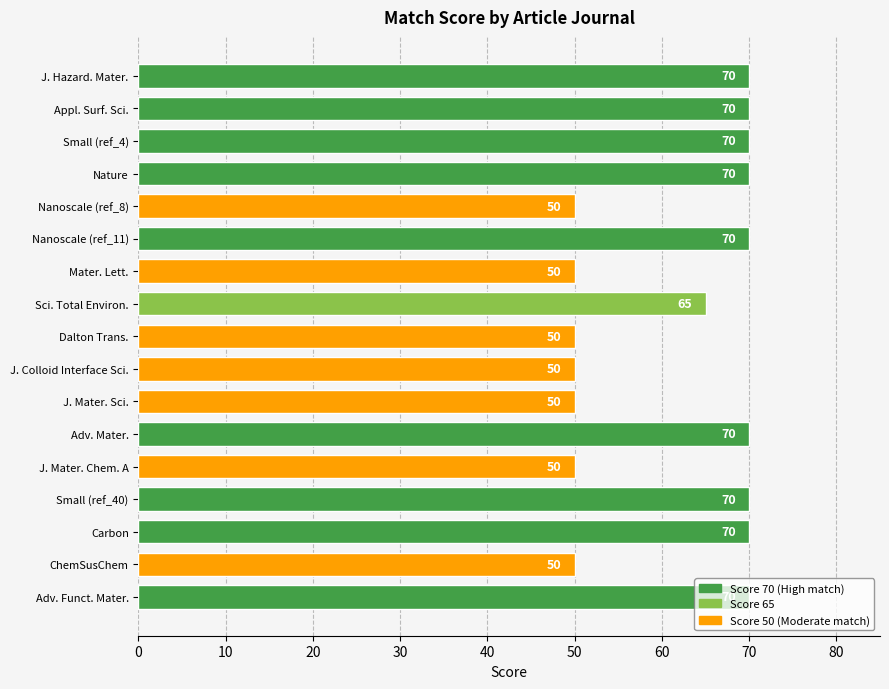

What position from the bottom is J. Mater. Chem. A?

5